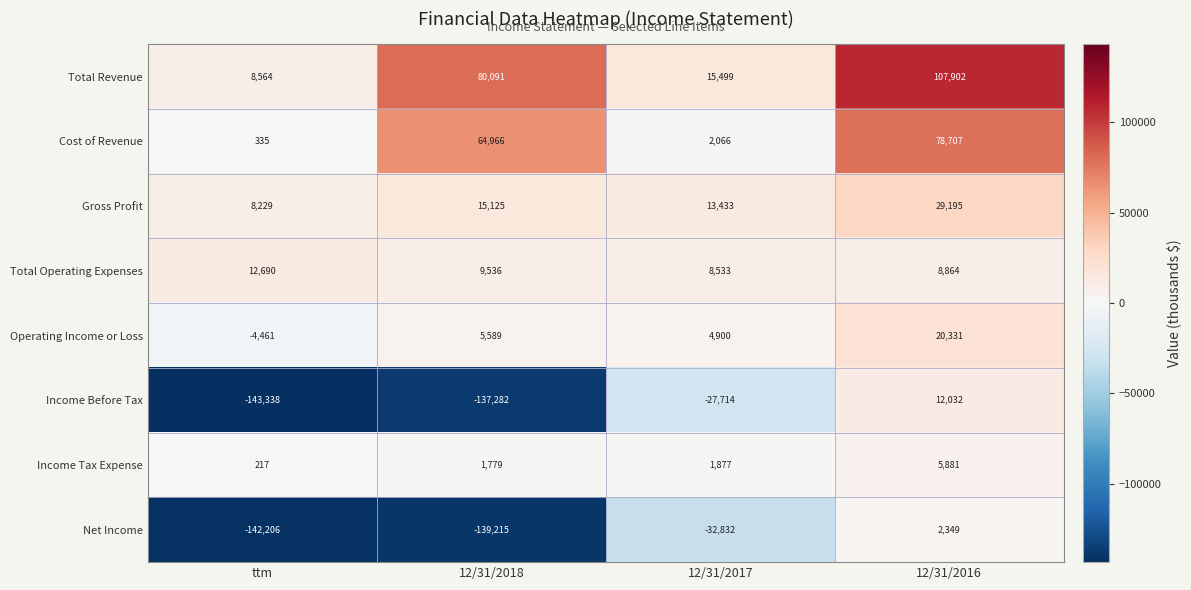

Rank the series at 12/31/2018 from highest to lowest value.

Total Revenue, Cost of Revenue, Gross Profit, Total Operating Expenses, Operating Income or Loss, Income Tax Expense, Income Before Tax, Net Income